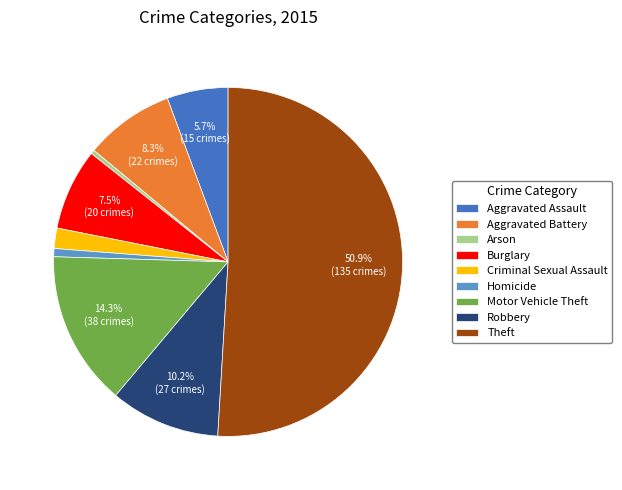

Which category has the biggest portion of the pie?

Theft